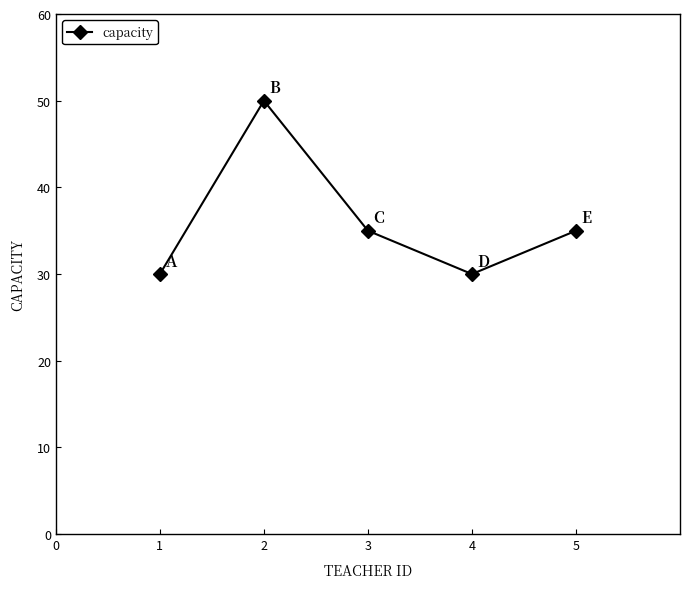

What is the greatest value displayed?

50